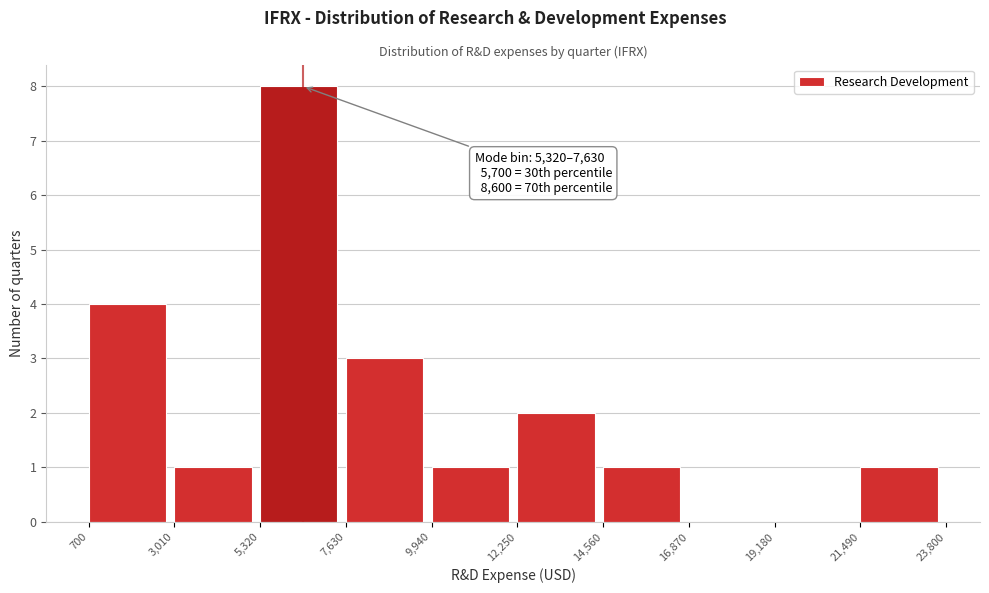

Over which range of the x-axis is the bar tallest?

5,320 to 7,630